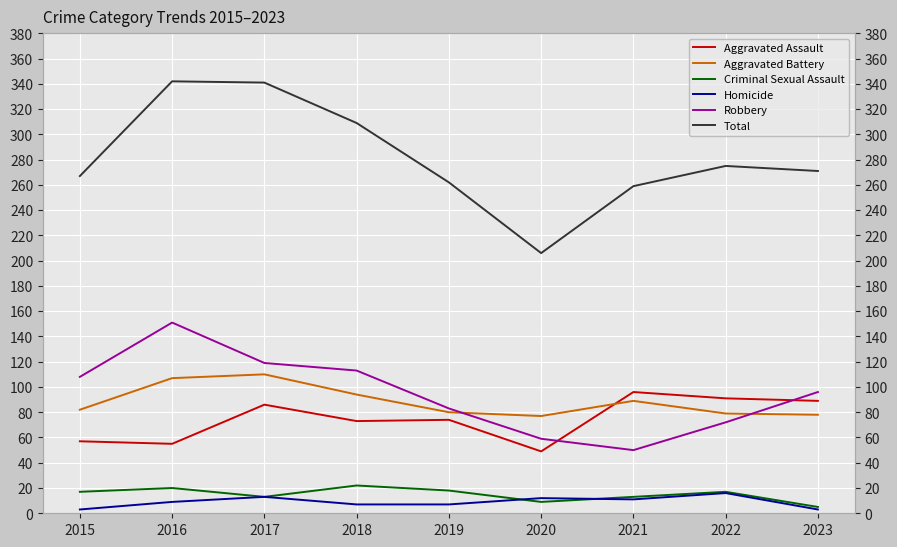

How many data points in Aggravated Battery are above 82?

4